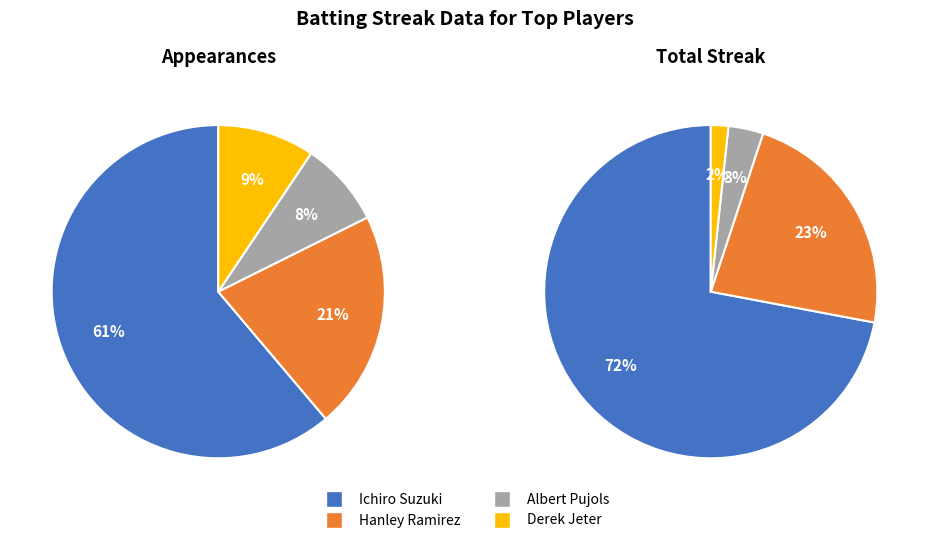

What is the total percentage of Hanley Ramirez and Derek Jeter?

30.6%